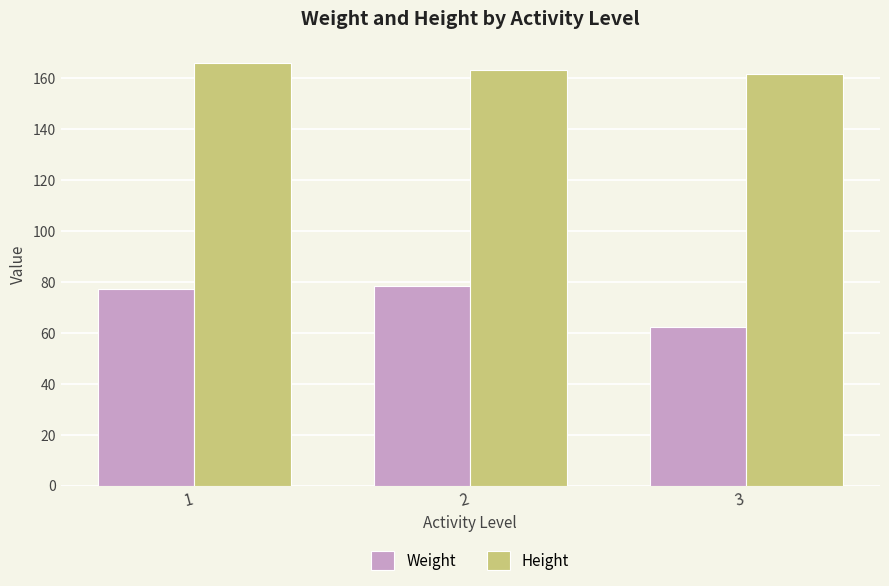

The Height series shows 166.1 at 1. True or false?

True